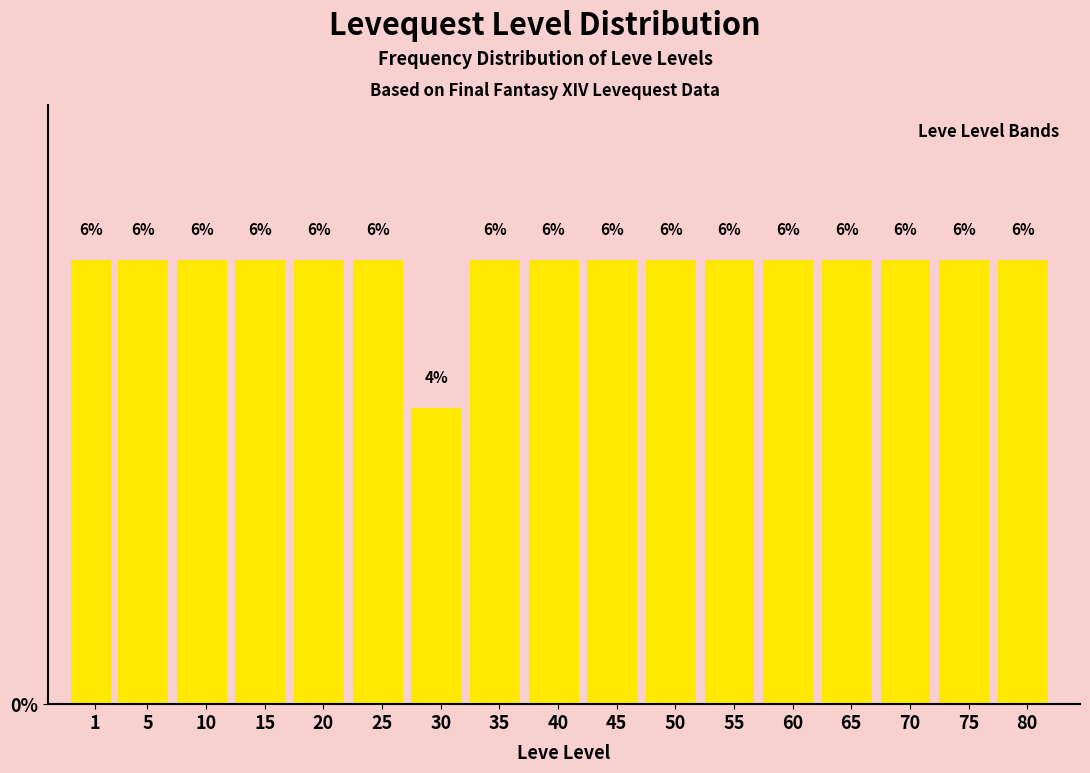

Reading left to right, list all the values displayed in this chart.

1=6	5=6	10=6	15=6	20=6	25=6	30=4	35=6	40=6	45=6	50=6	55=6	60=6	65=6	70=6	75=6	80=6